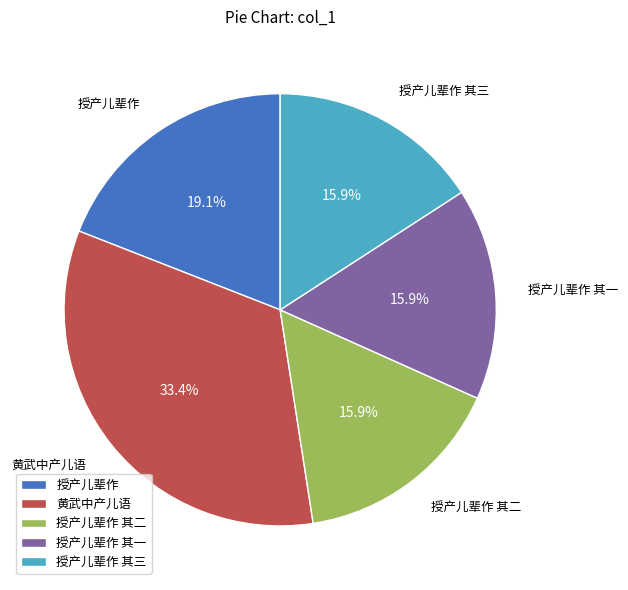

Does 授产儿辈作 account for over 50% of the chart?

No